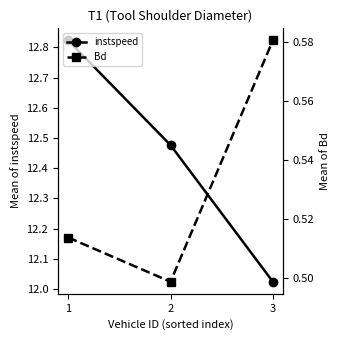

Which series changed the most between 1 and 3?

instspeed